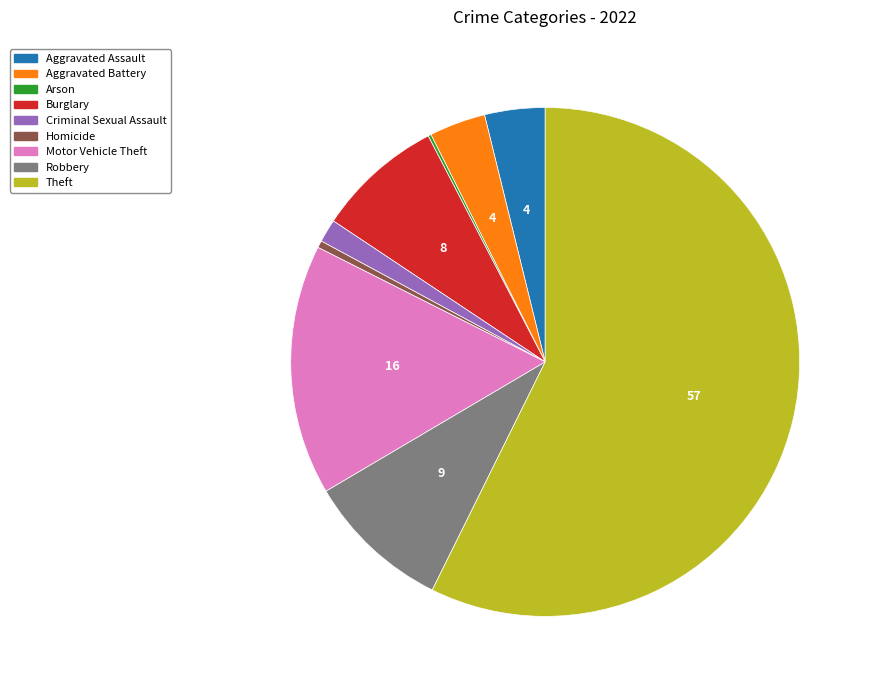

Which slice is the largest?

Theft